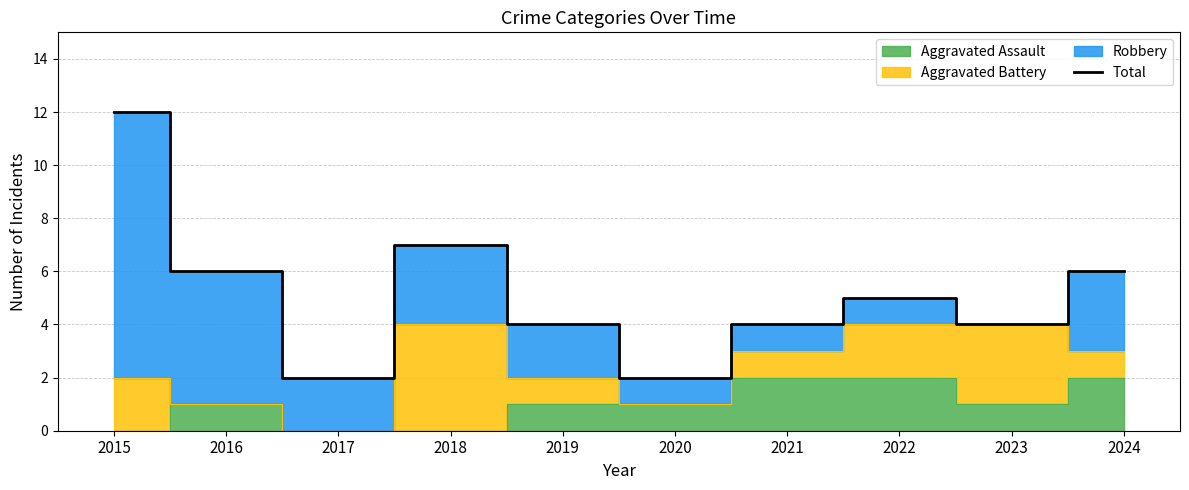

True or false: there are more than 1 points higher than both neighbors.

True